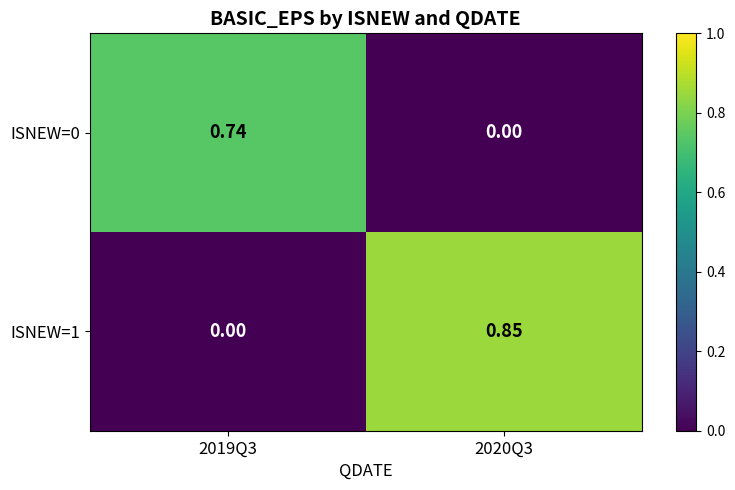

List the series in order of their overall mean, lowest first.

ISNEW=0, ISNEW=1